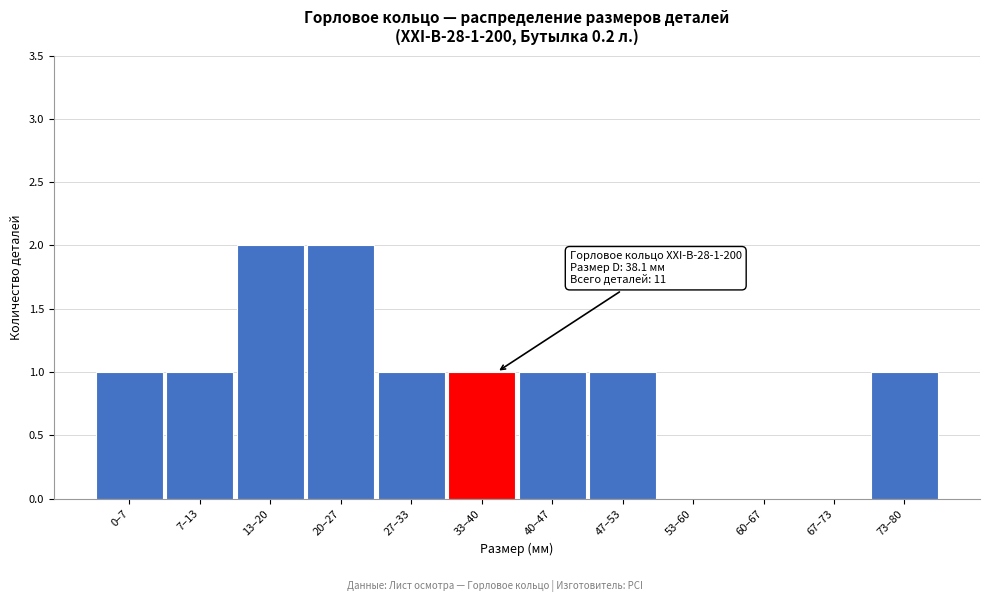

Reading left to right, what are all the values shown in this chart?

0–7=1	7–13=1	13–20=2	20–27=2	27–33=1	33–40=1	40–47=1	47–53=1	53–60=0	60–67=0	67–73=0	73–80=1